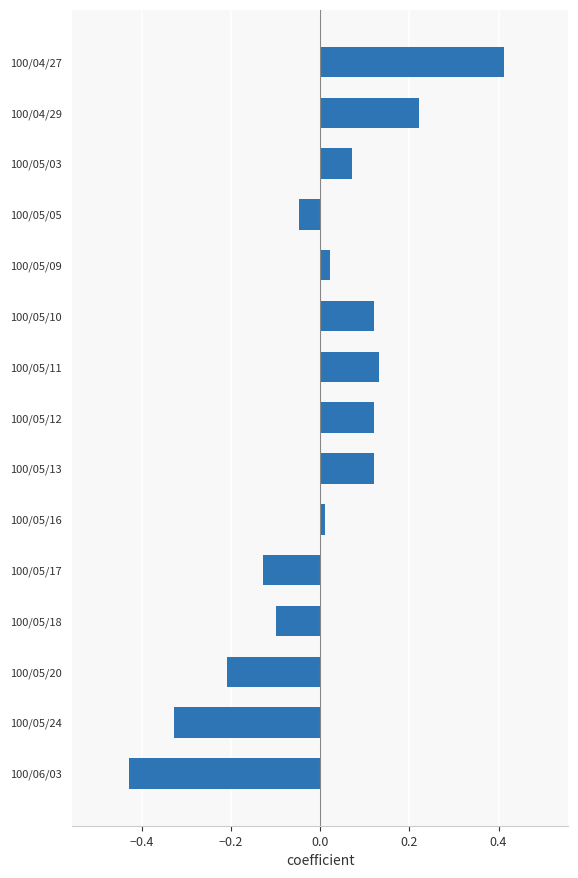

What position from the bottom is 100/05/17?

5